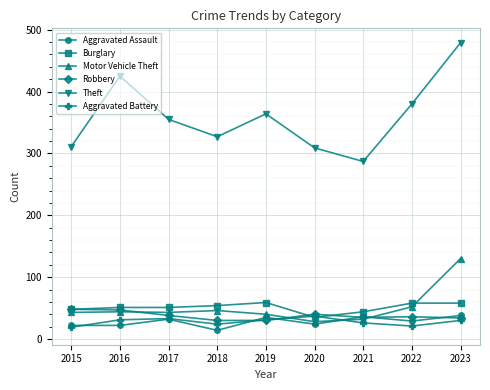

Which series changed the most between 2018 and 2022?

Theft